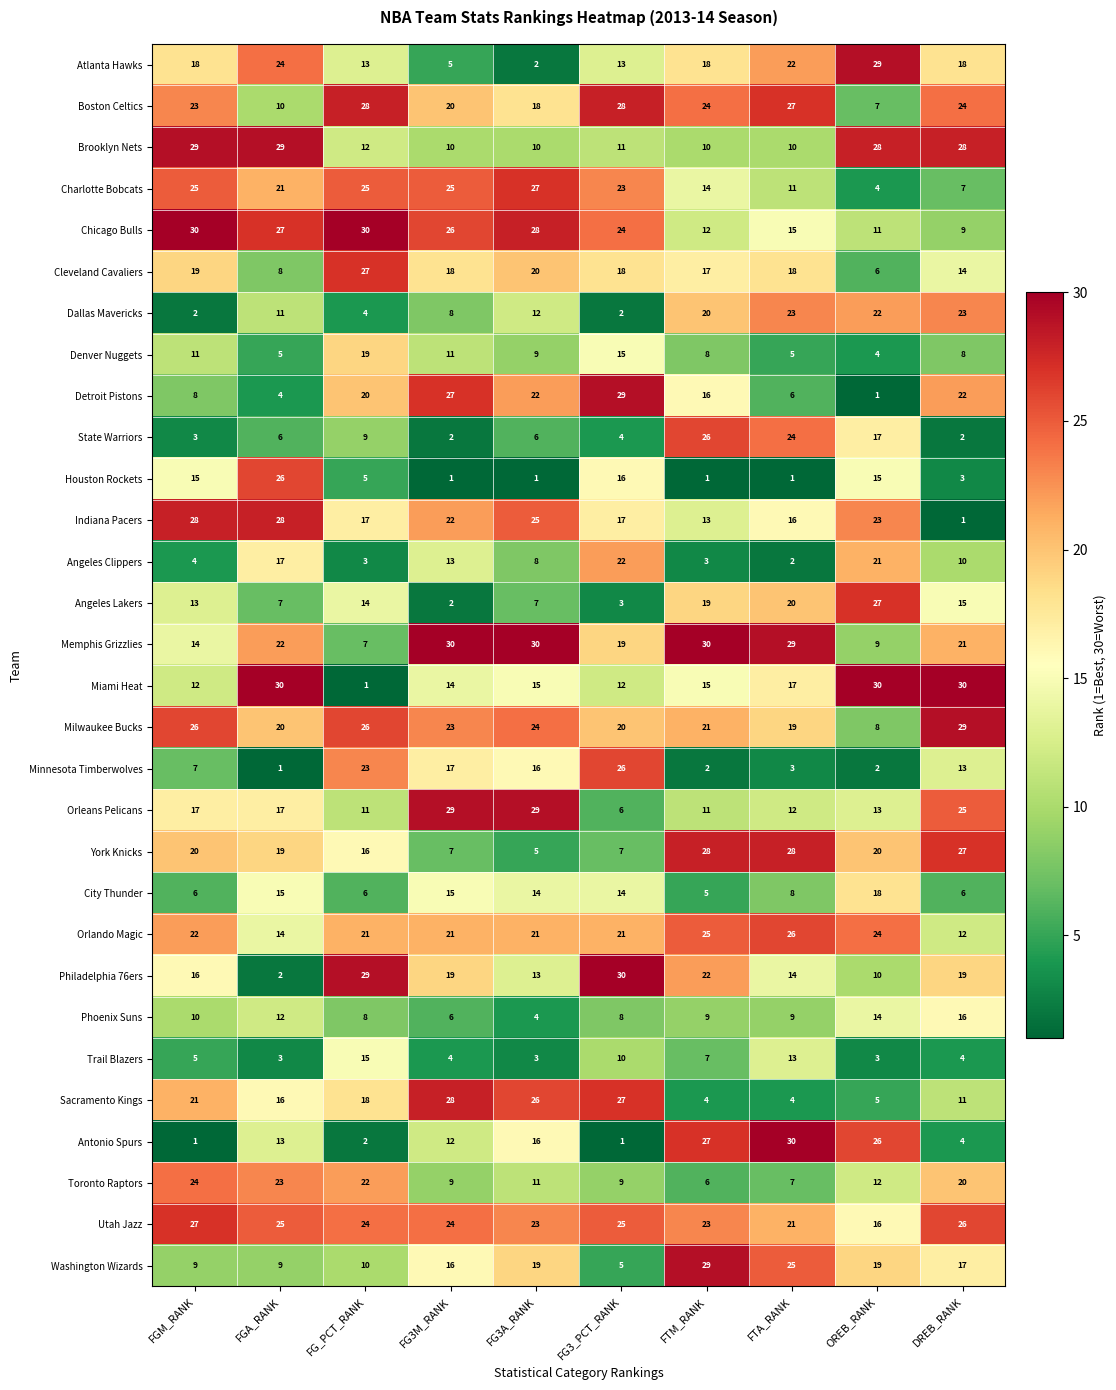

What is the difference between the highest and lowest values at FGA_RANK?

29